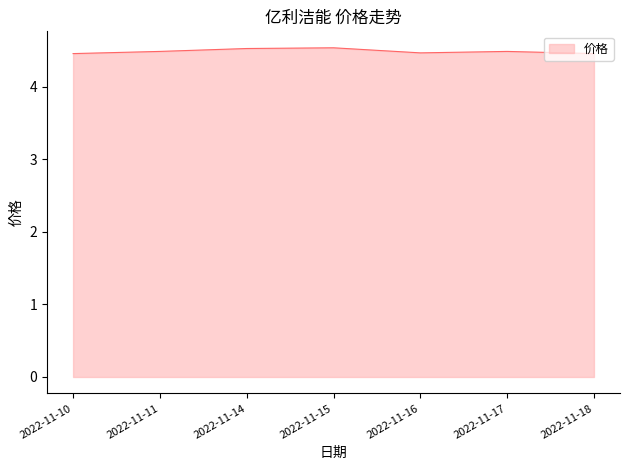

Approximately how many times larger is the value at 2022-11-17 compared to 2022-11-18?

1.0